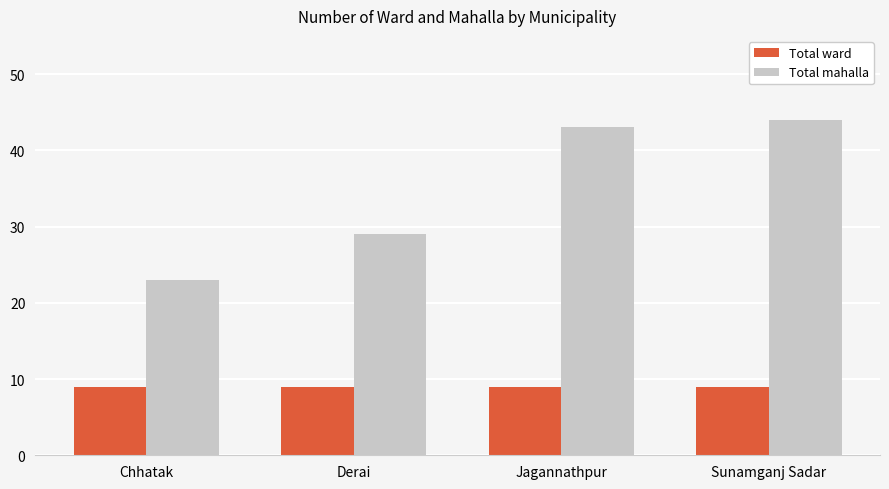

Rank the series by their average value, from lowest to highest.

Total ward, Total mahalla